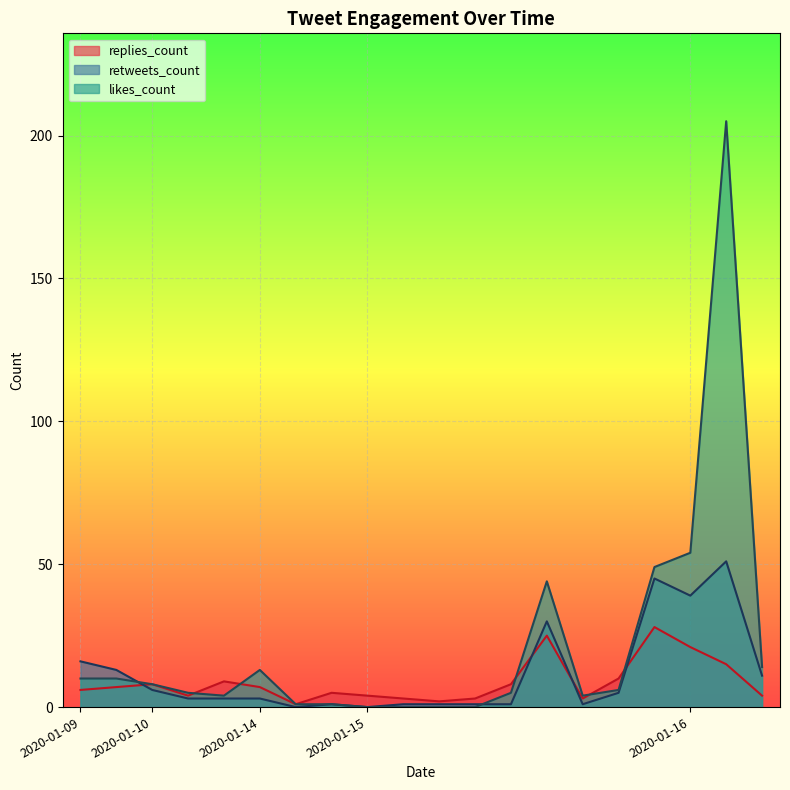

What is the average value of the likes_count series?

22